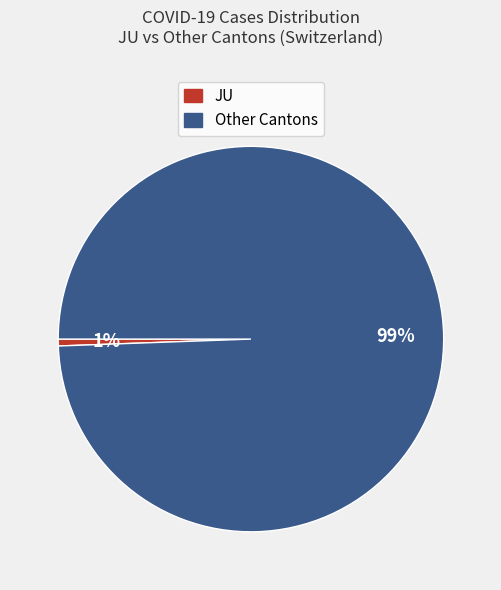

Rank the categories by value from lowest to highest.

JU, Other Cantons